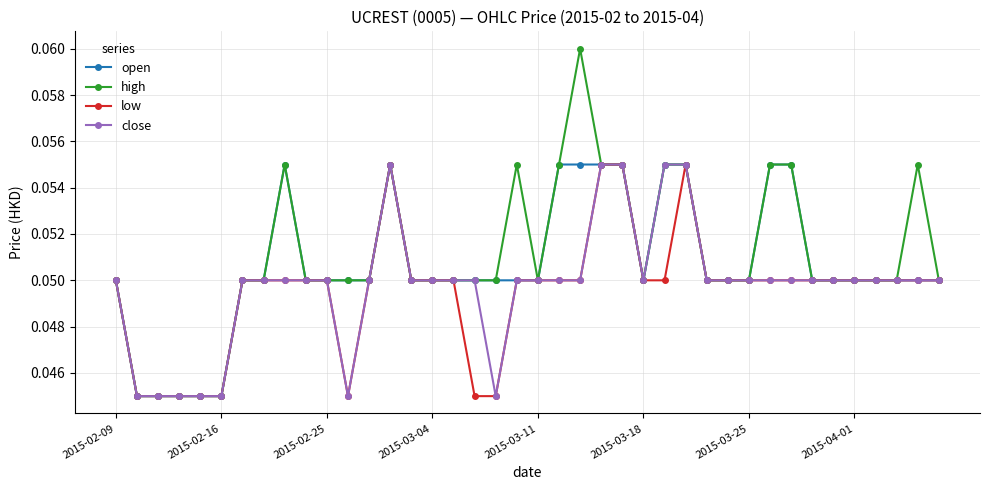

Which series has the largest range (max minus min)?

high